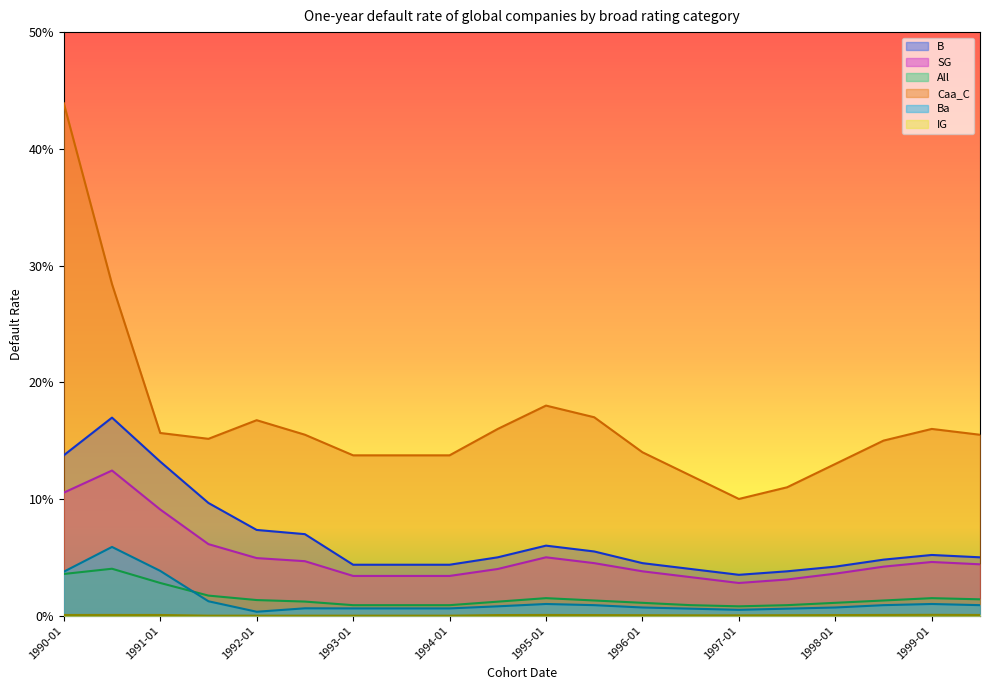

Between 1993-07 and 1998-01, which series saw the biggest shift?

Caa_C